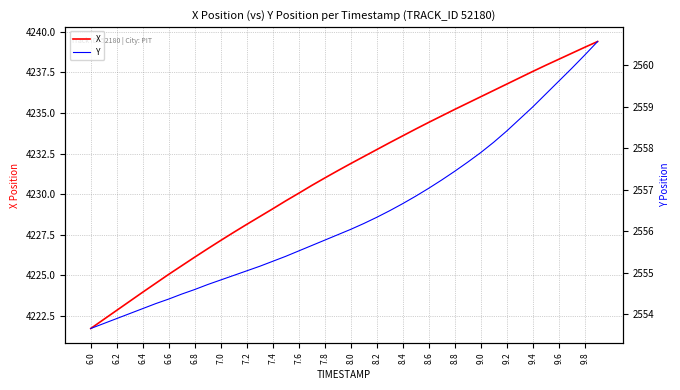

Does the chart display data point markers on the line(s)?

No